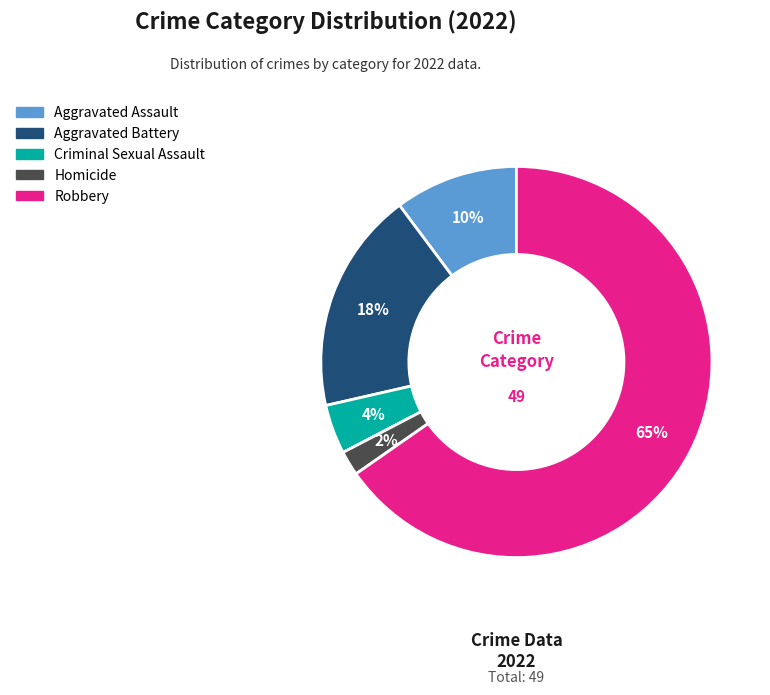

Which has a higher value, Criminal Sexual Assault or Robbery?

Robbery